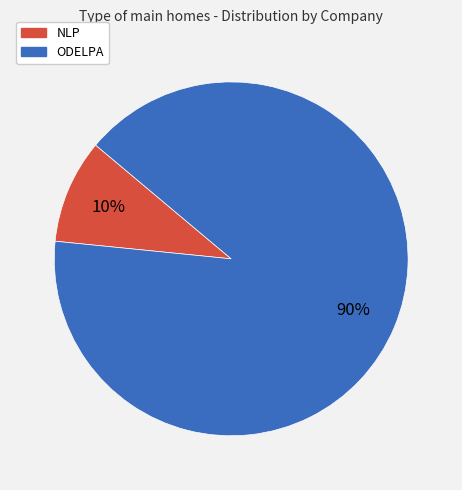

Is it true that ODELPA is 83% of the pie?

False